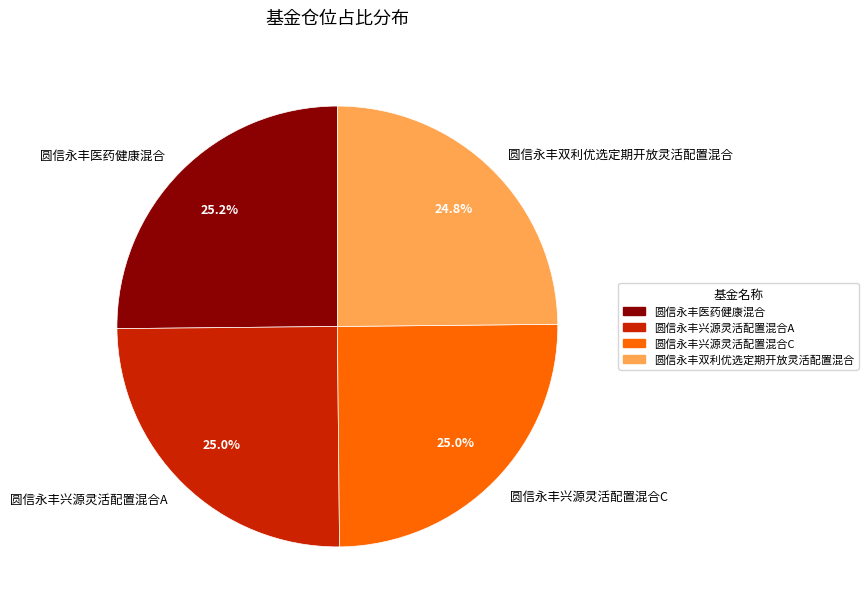

Does 圆信永丰兴源灵活配置混合A represent more than half of the total?

No